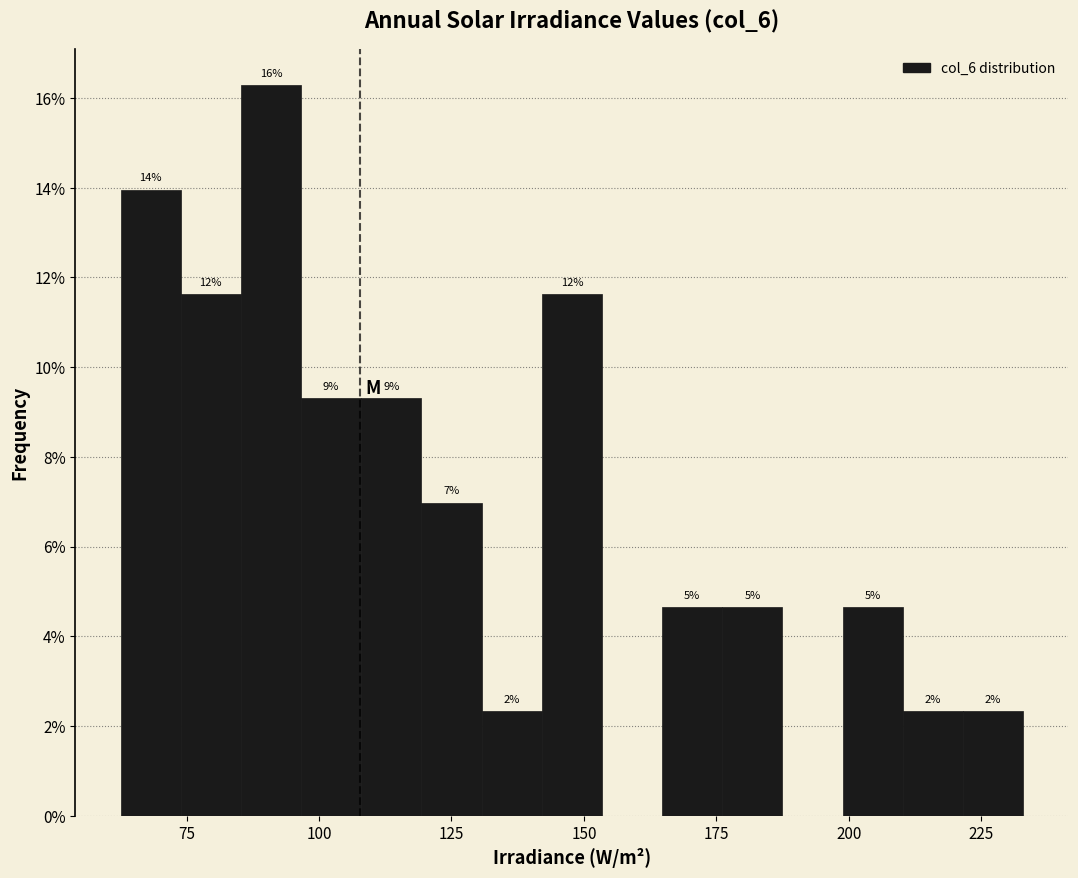

Around what value on the x-axis is the tallest bar? Give the approximate position of its centre, as read against the axis.

90